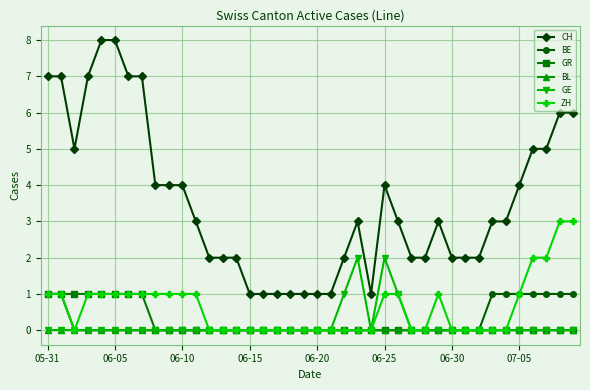

Which series has the largest total across all categories?

CH